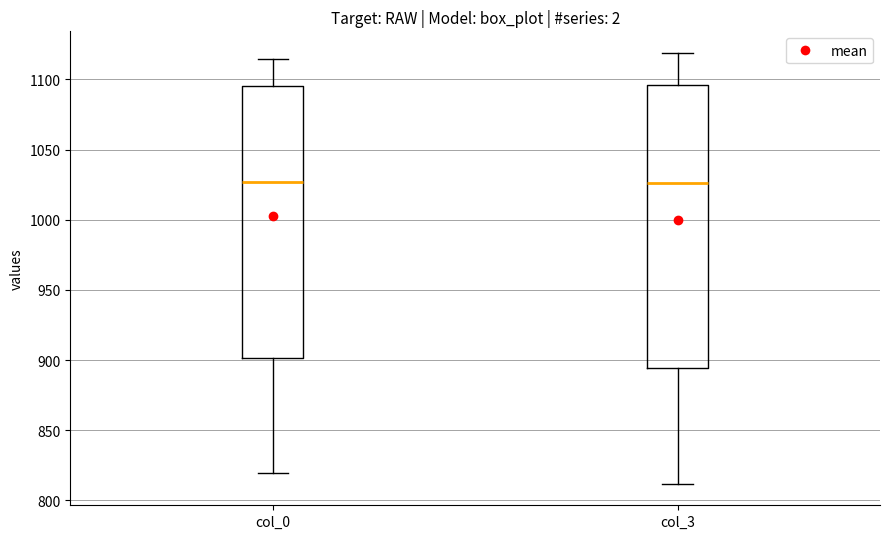

Which box is the tallest, from its lower edge to its upper edge?

col_3